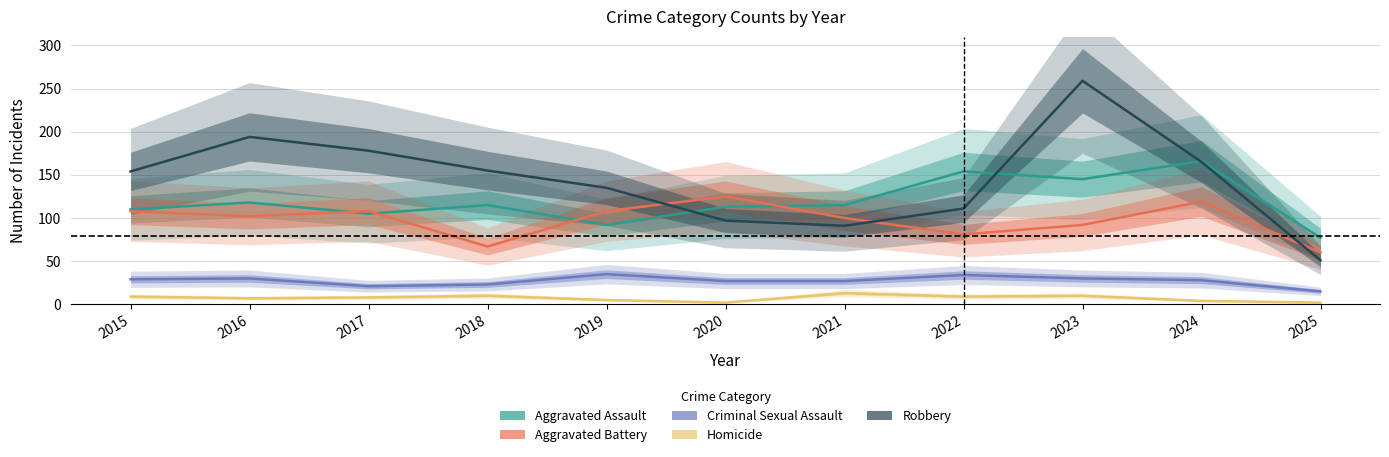

At how many categories does at least one series exceed 46?

11